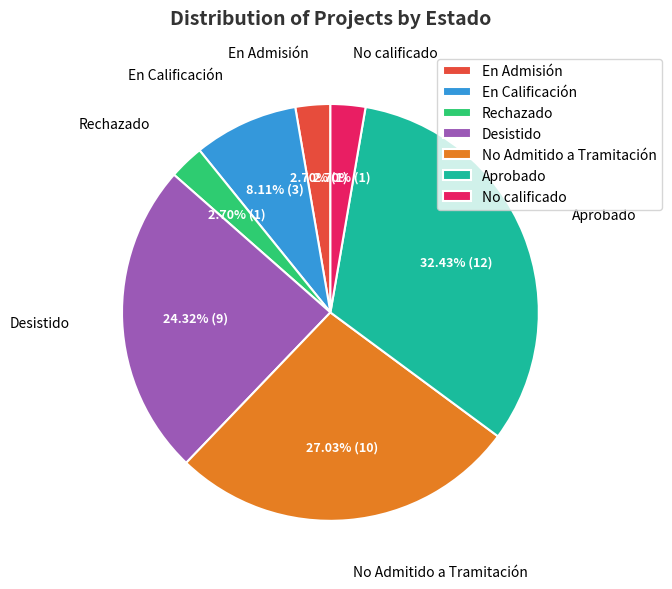

Is it true that No calificado is 3% of the pie?

True